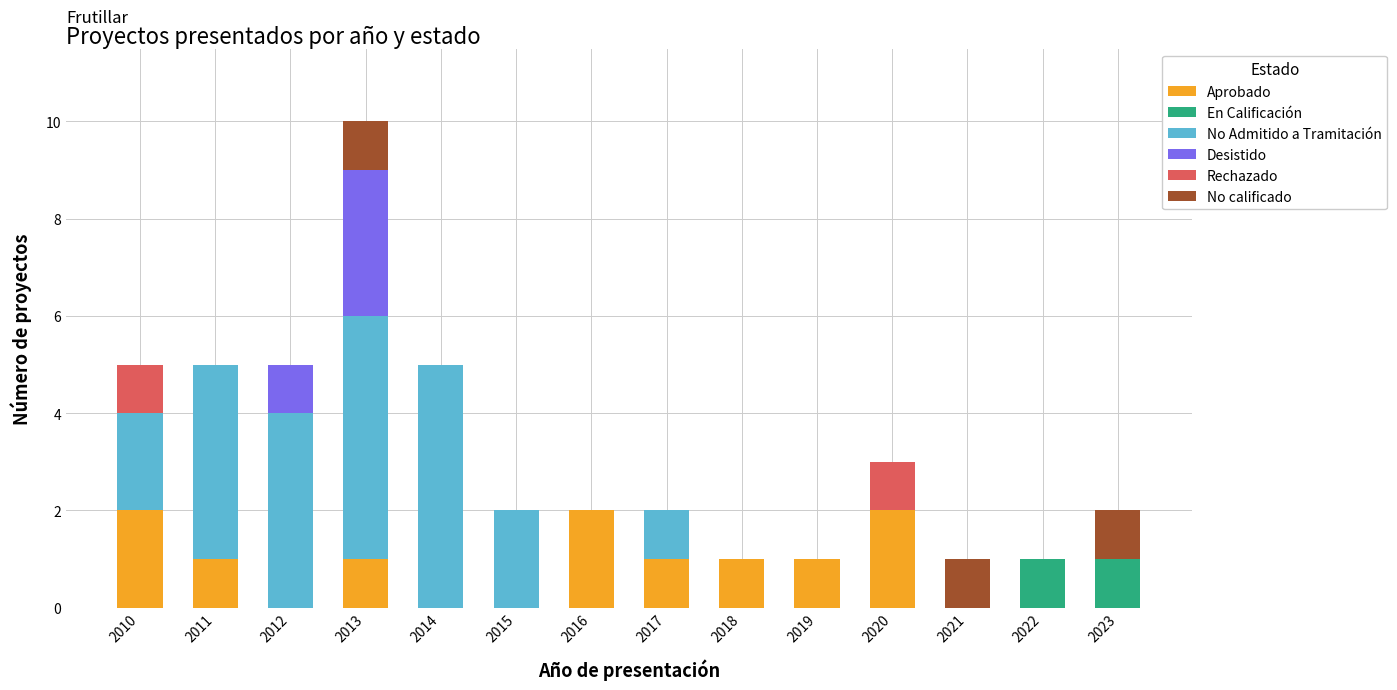

The value of Aprobado at 2014 is 0. True or false?

True